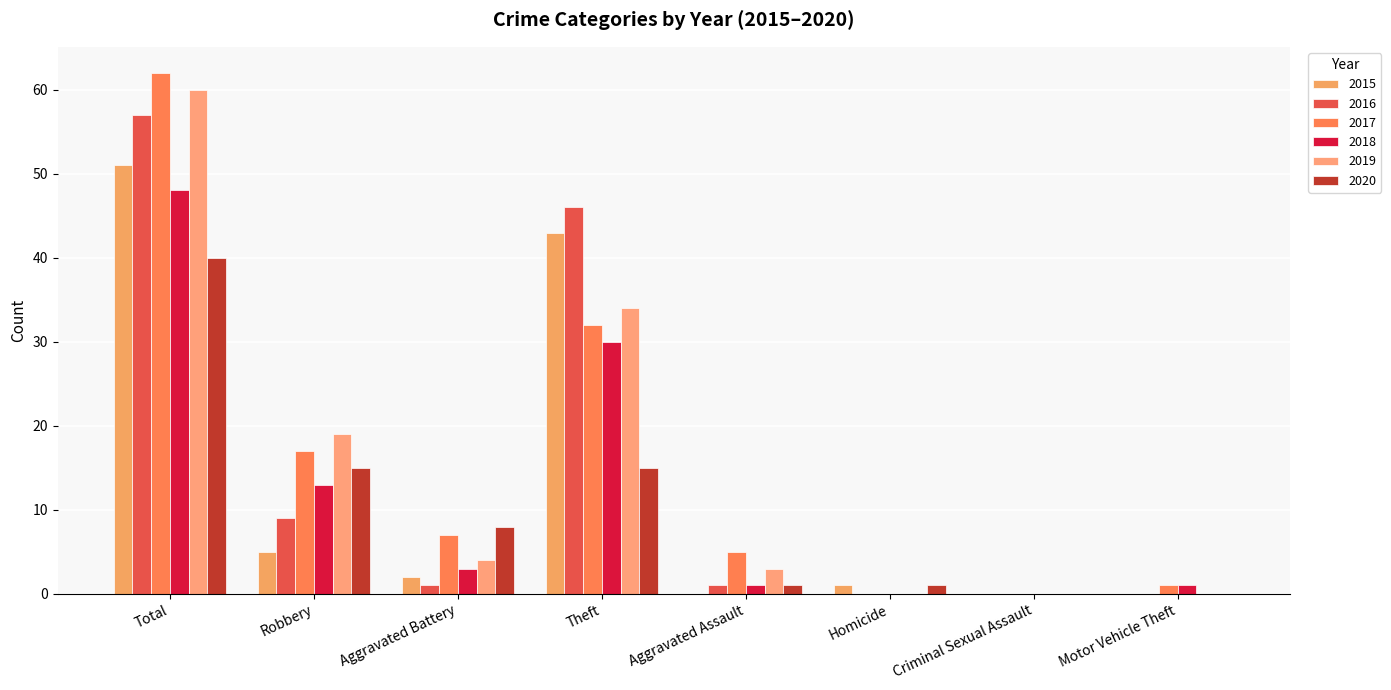

The 2017 series shows 62 at Total. True or false?

True